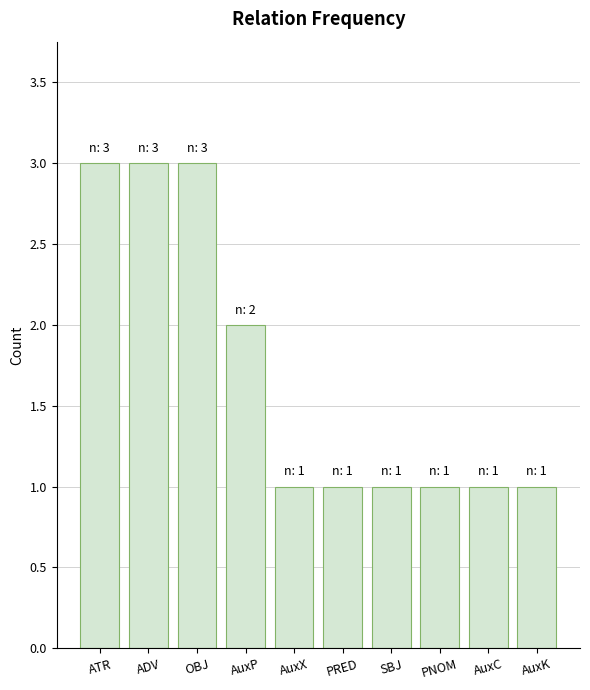

What is the value of the 9th bar from the left?

1